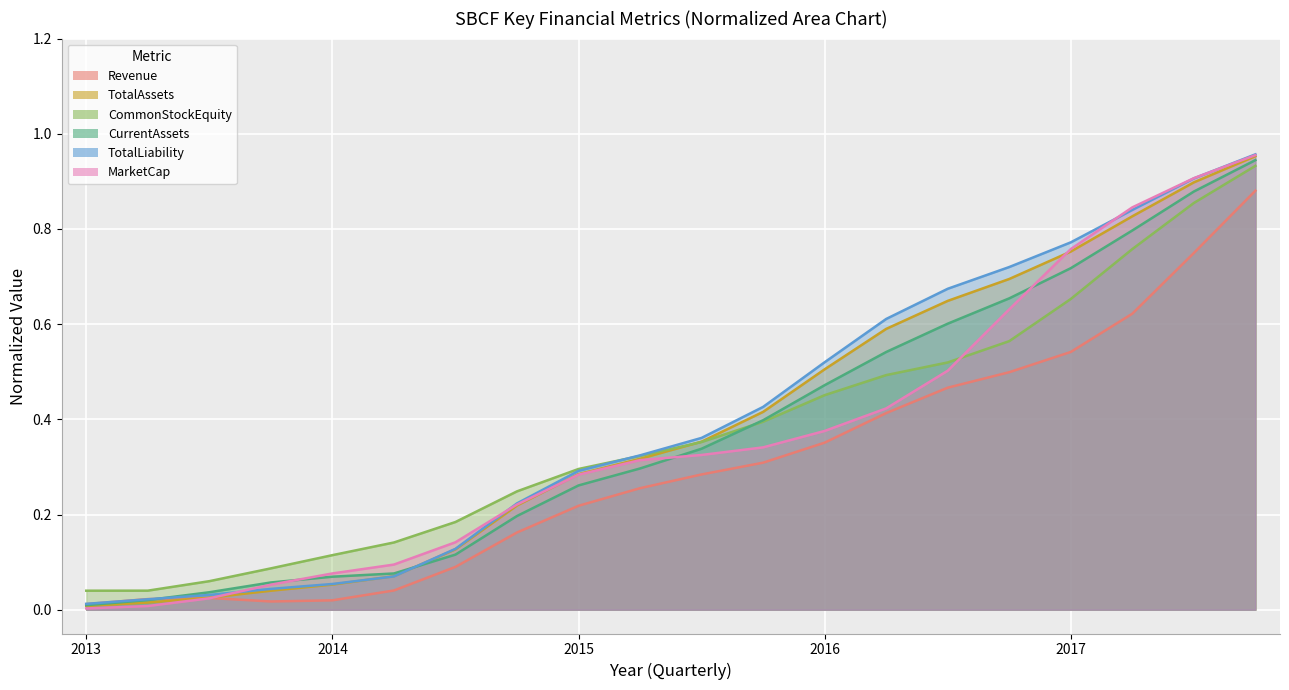

The TotalLiability series shows 0.1 at 2014Q3. True or false?

False